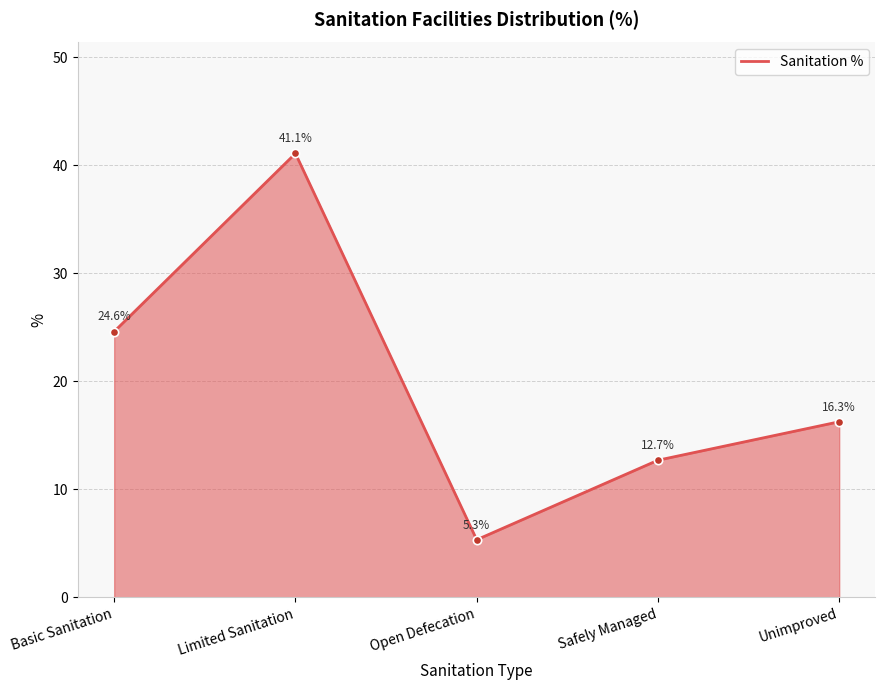

Reading left to right, list all the values displayed in this chart.

24.6	41.1	5.3	12.7	16.3